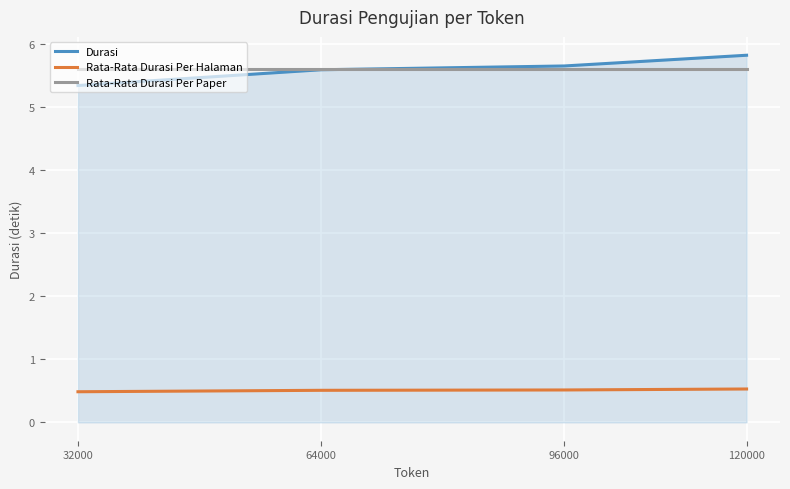

What value does the Rata-Rata Durasi Per Paper series have at 32000?

5.6